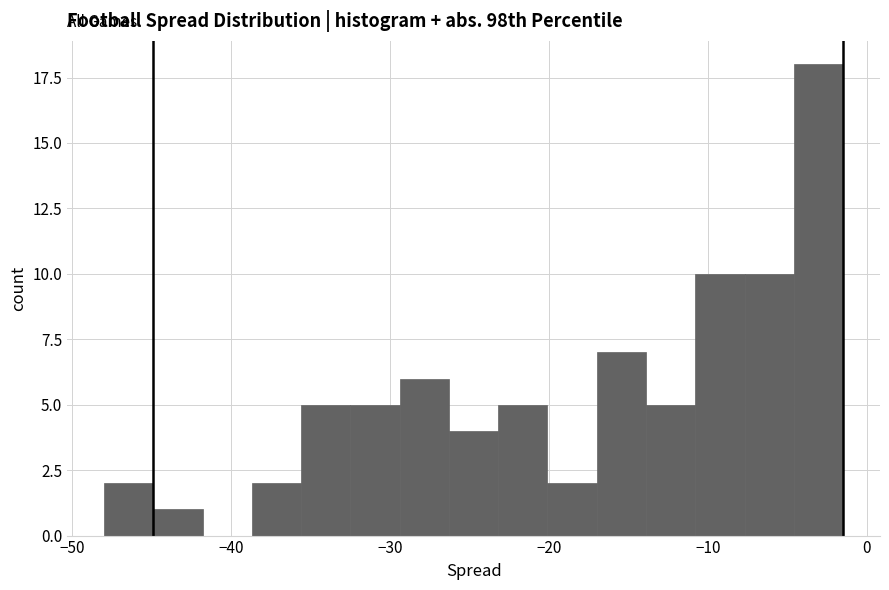

Around what value on the x-axis is the tallest bar? Give the approximate position of its centre, as read against the axis.

-3